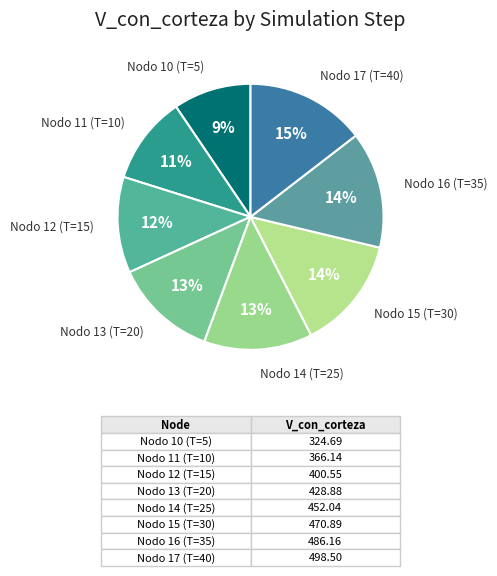

To the nearest percent, what is the average slice percentage?

12%